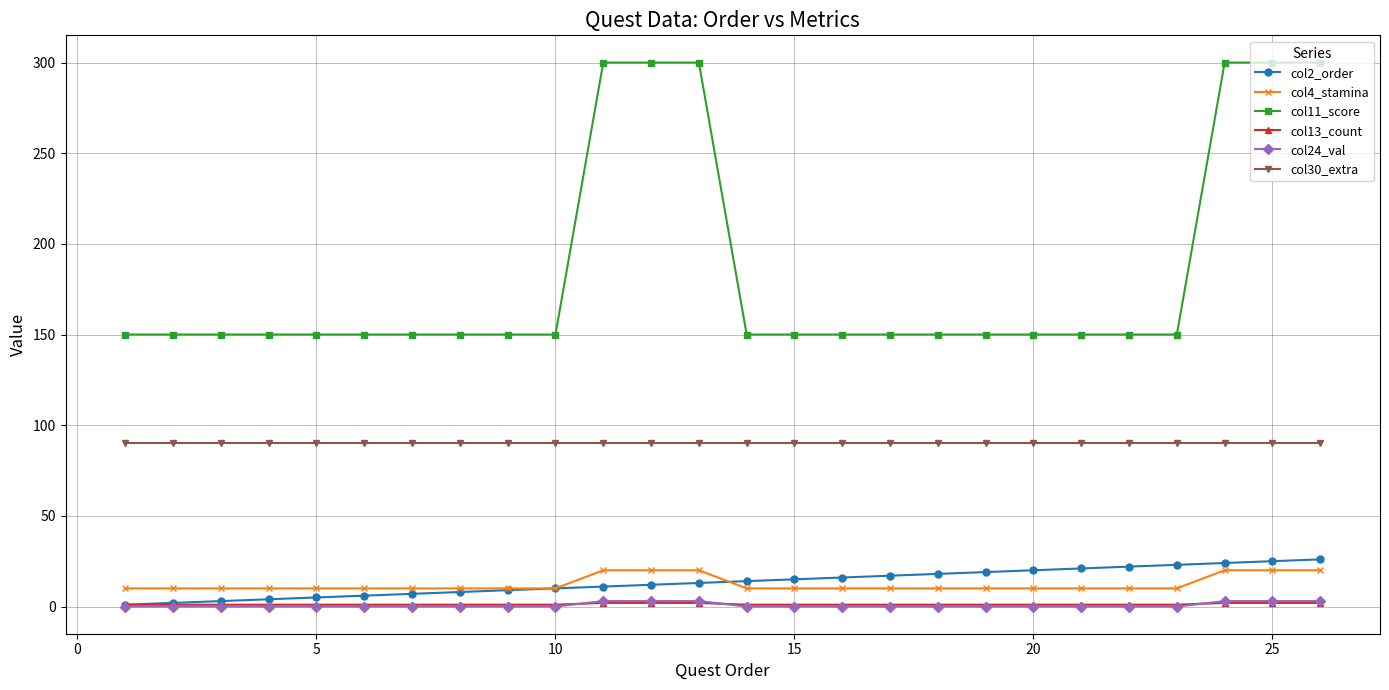

Which series has the widest spread of values?

col11_score